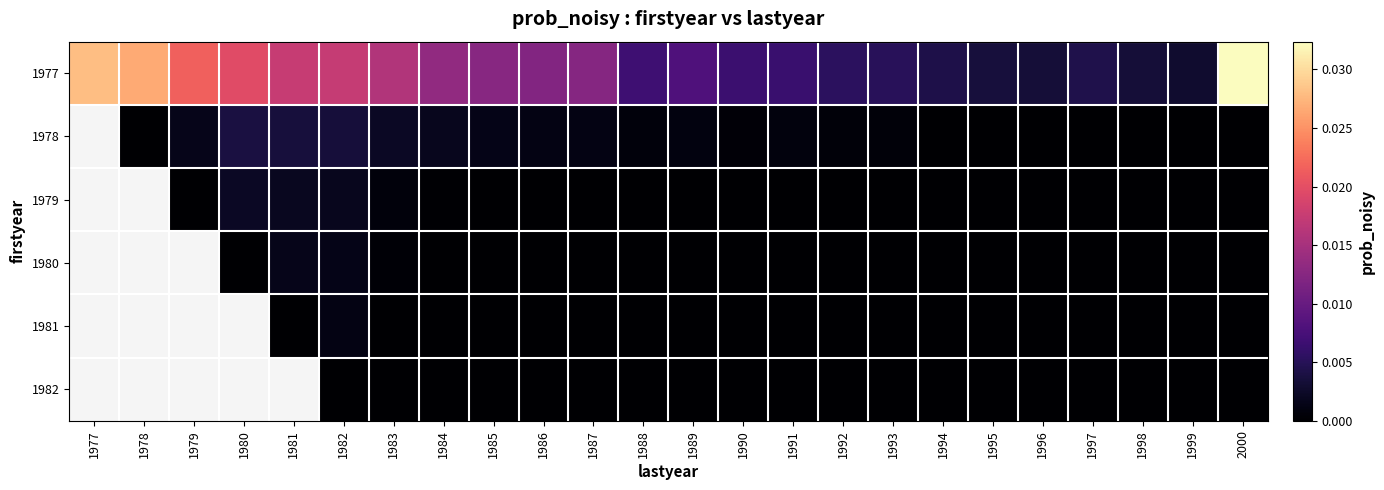

At which label does 1977 reach its peak?

2000